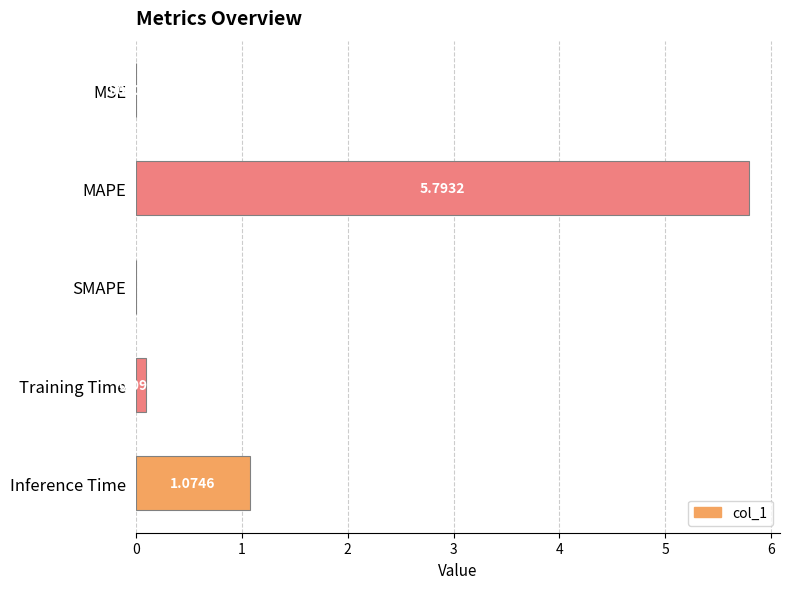

Which has a higher value, Inference Time or Training Time?

Inference Time